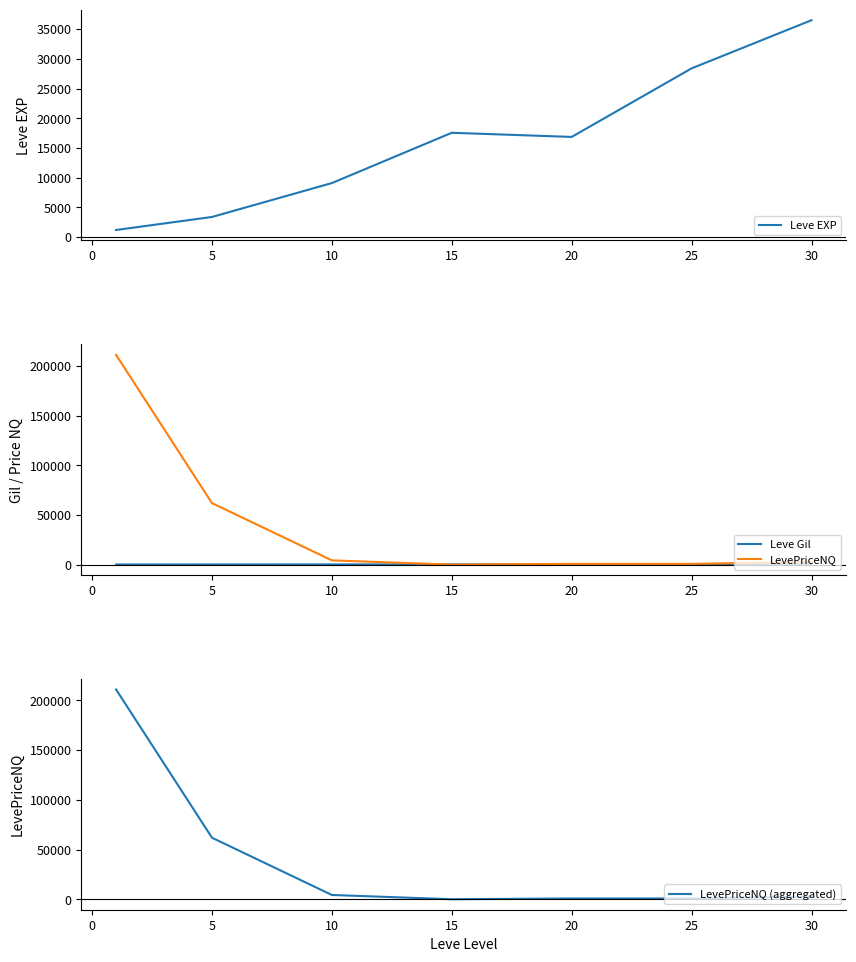

What is the approximate value of LevePriceNQ at 20?

764.5